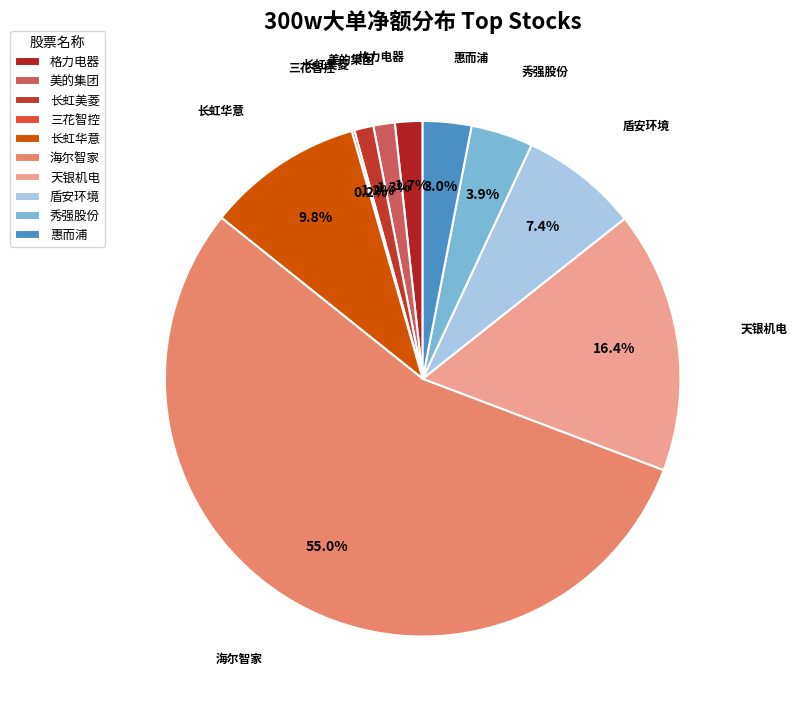

To the nearest percent, what is the average slice percentage?

10%